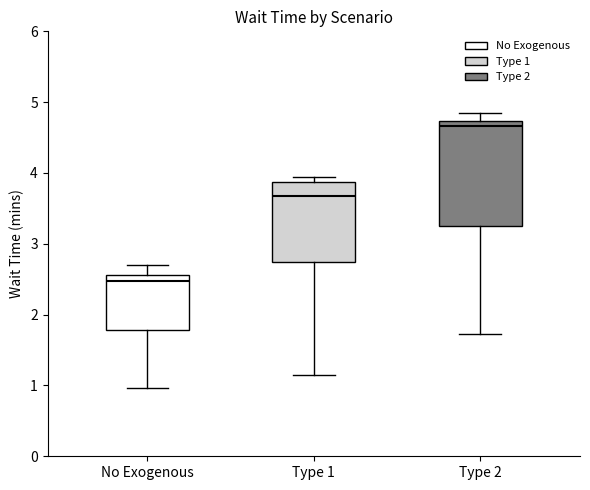

Which box is the tallest, from its lower edge to its upper edge?

Type 2